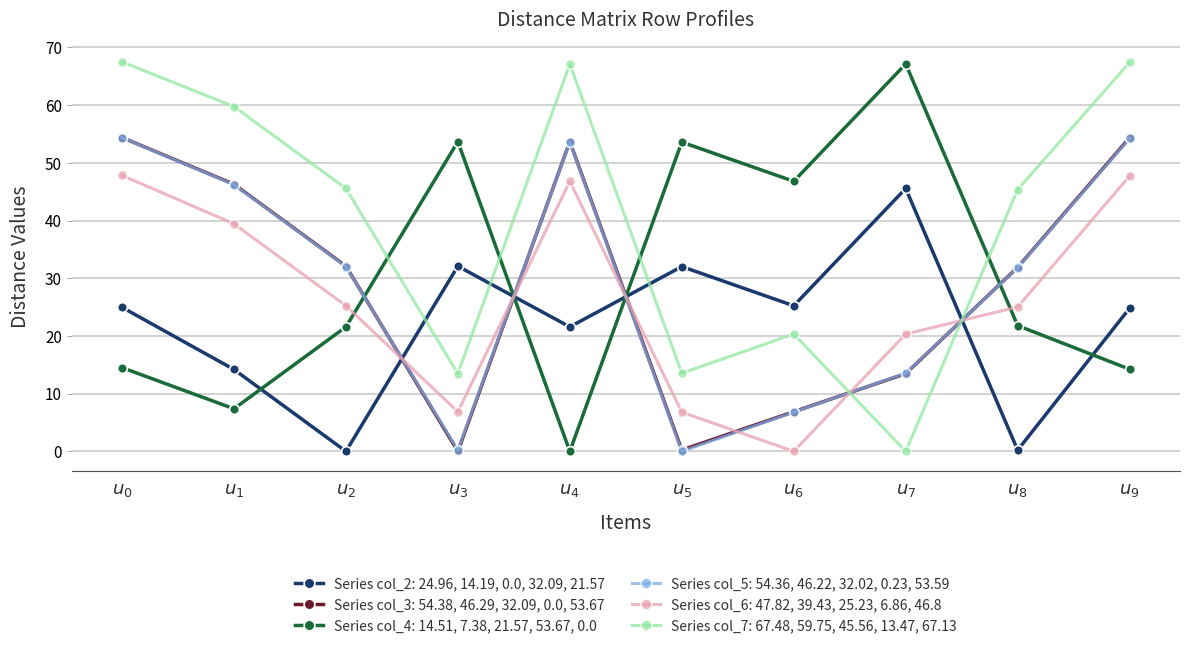

True or false: Series col_2: 24.96, 14.19, 0.0, 32.09, 21.57 and Series col_4: 14.51, 7.38, 21.57, 53.67, 0.0 intersect in this chart.

True